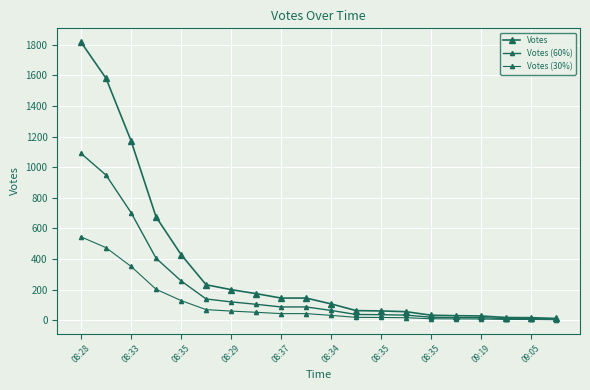

What is the label of the 11th point from the right?

09:05